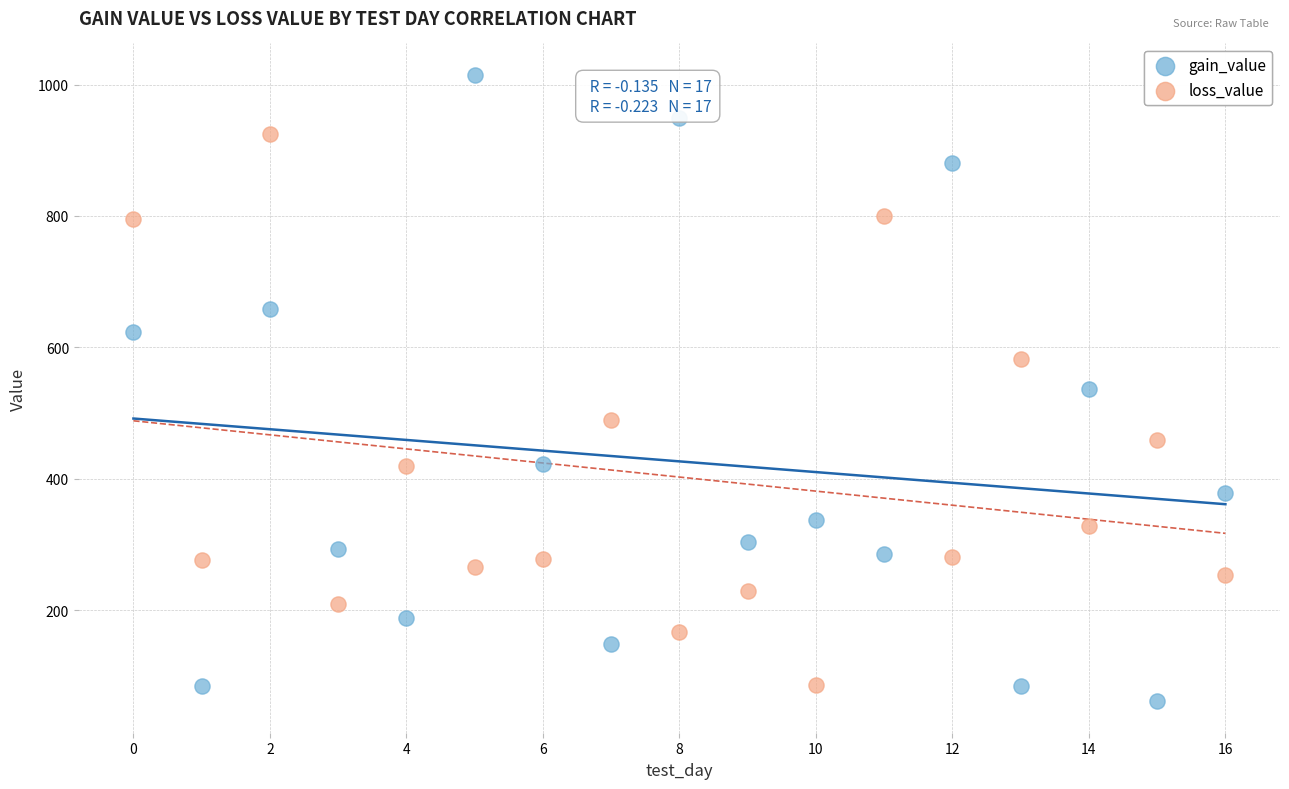

Which series reaches the maximum Y coordinate?

gain_value